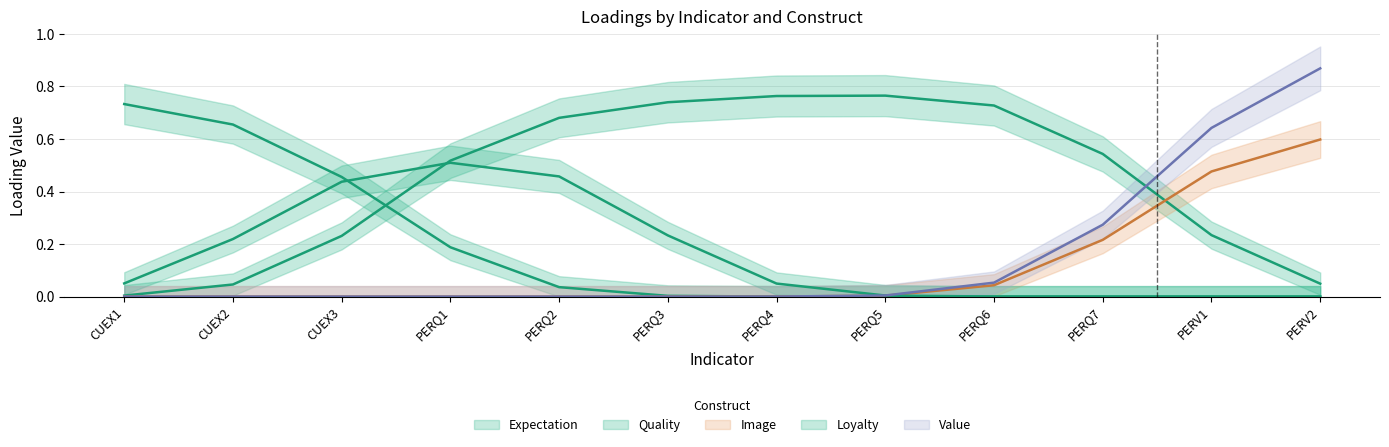

Which series has the largest total across all categories?

Quality